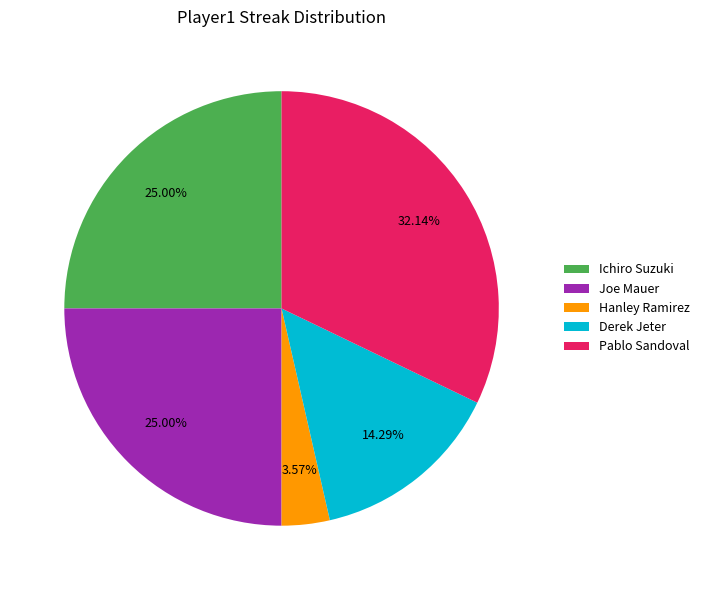

Which category has the smallest portion of the pie?

Hanley Ramirez